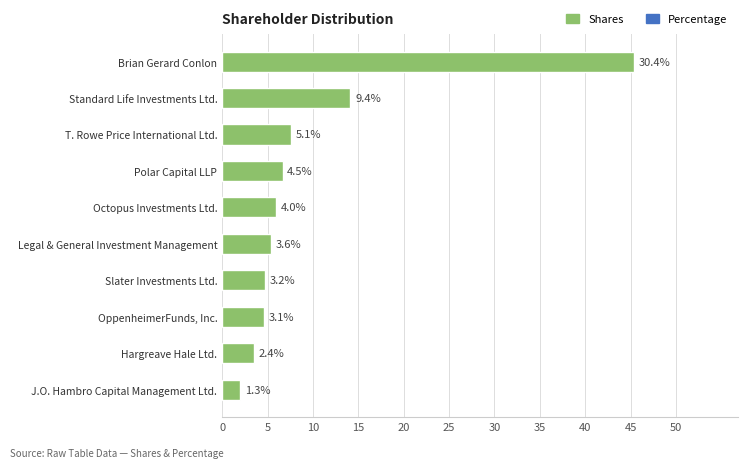

How many bars are there in total?

10